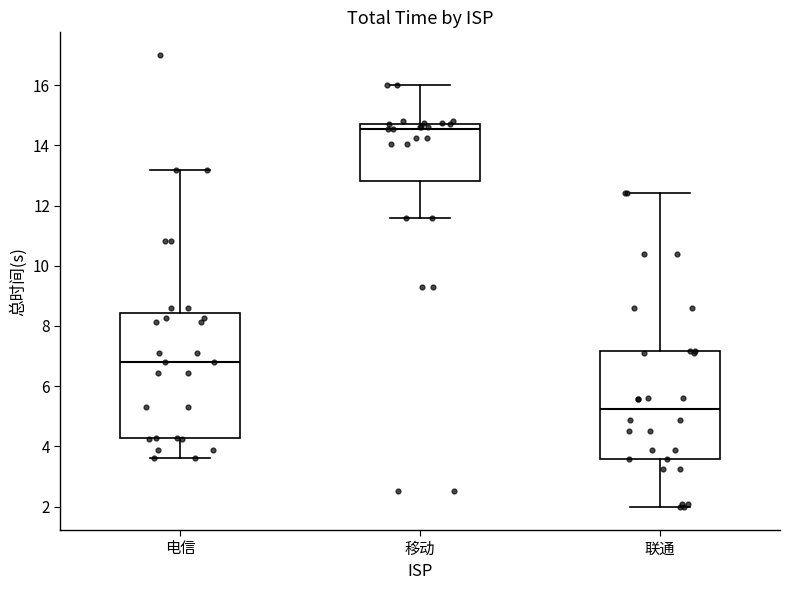

Where does the median line of the box for 移动 sit on the y-axis? The values are not printed on the chart, so give them approximately, as read against the axis.

14.6